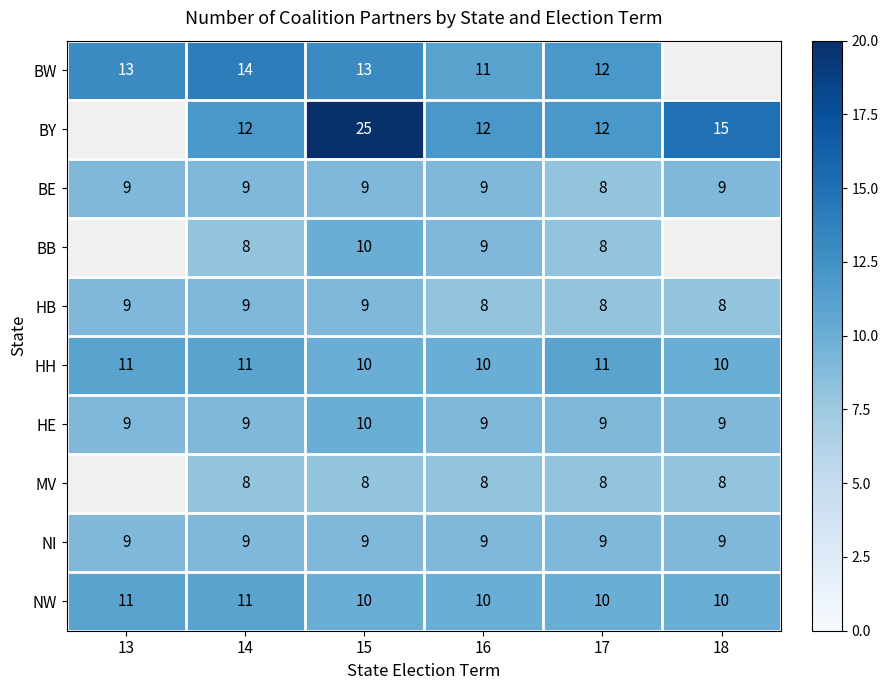

What is the spread (max minus min) of values at 17?

4